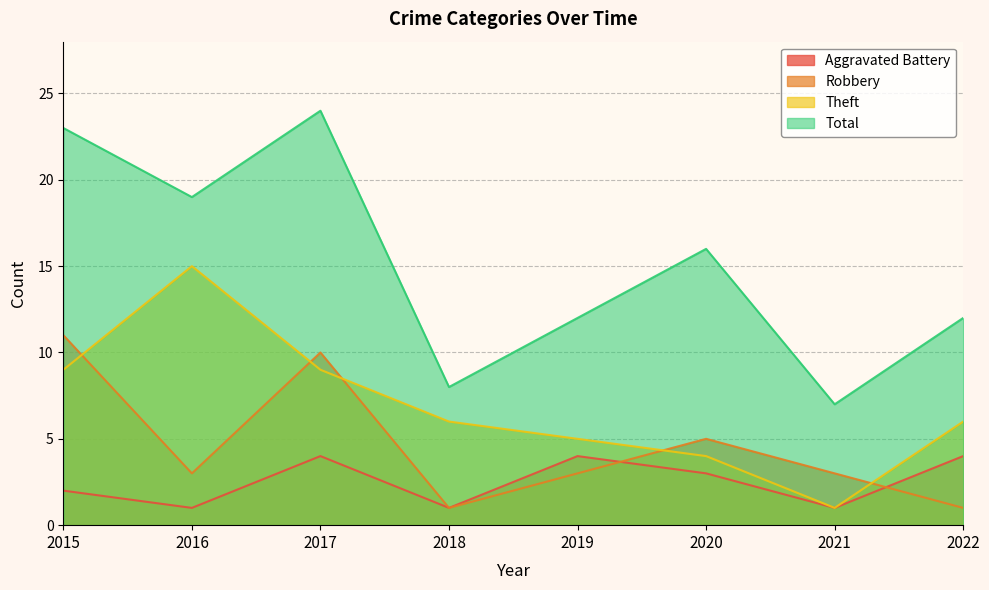

How many lines are shown in the chart?

4